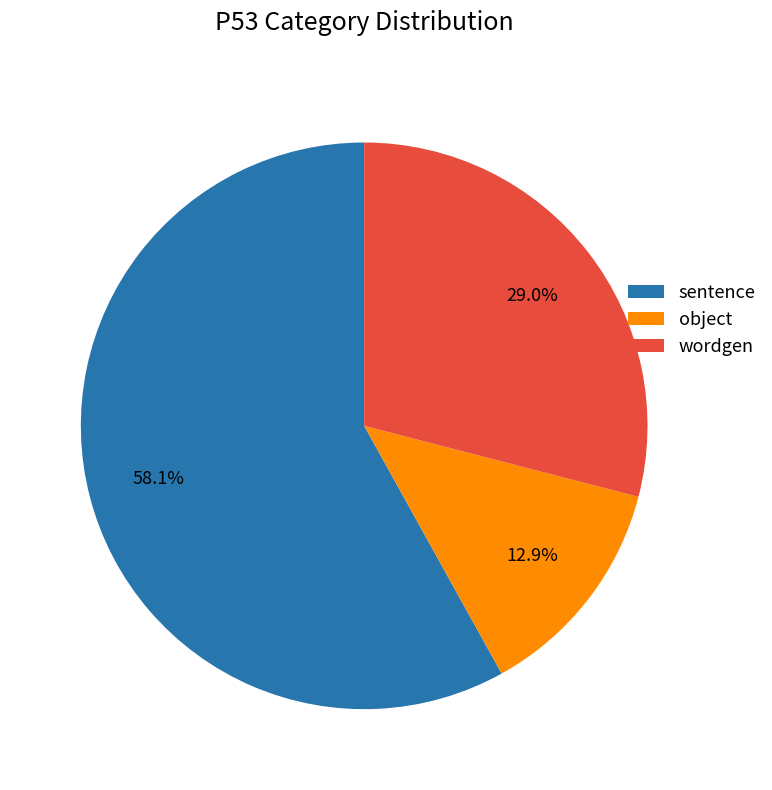

Do object and wordgen together represent more than half of the pie?

No